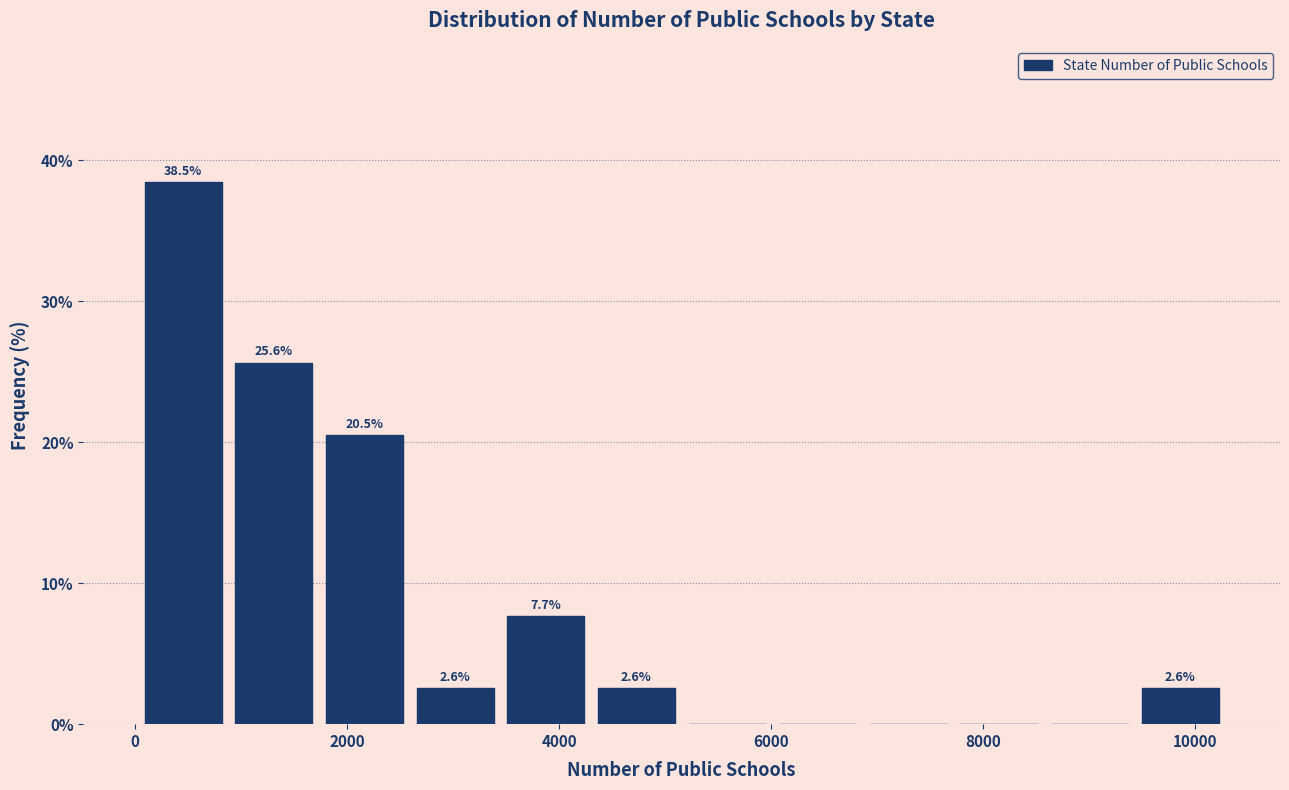

Over which range of the x-axis is the bar tallest?

0 to 800